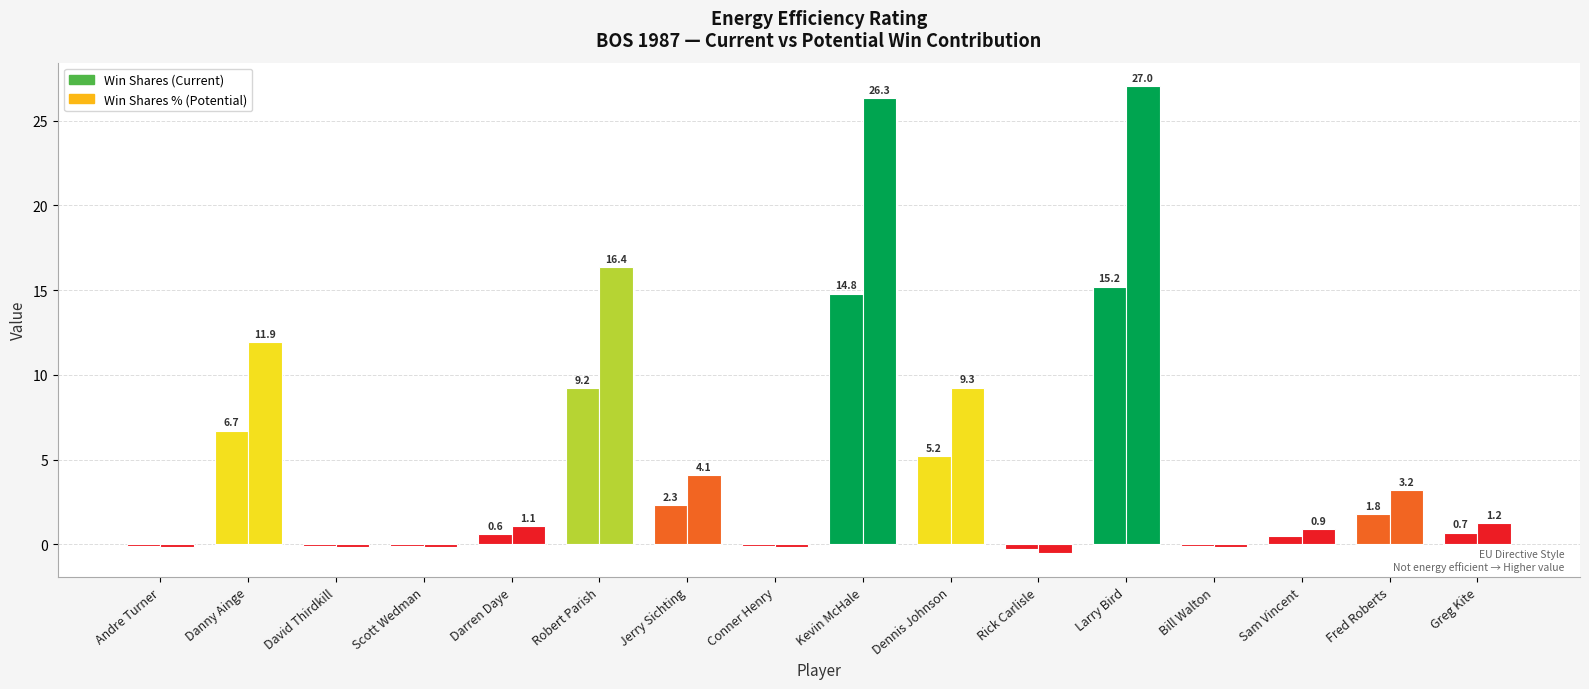

What position from the left is Danny Ainge?

2